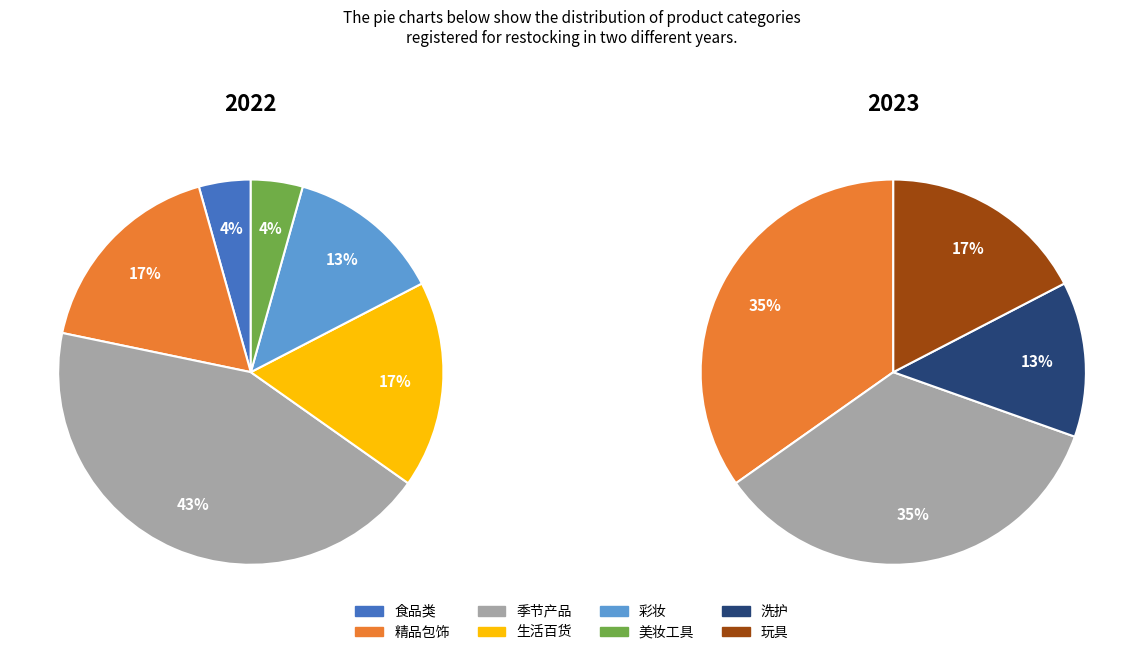

True or false: 美妆工具 accounts for 2% of the total.

True